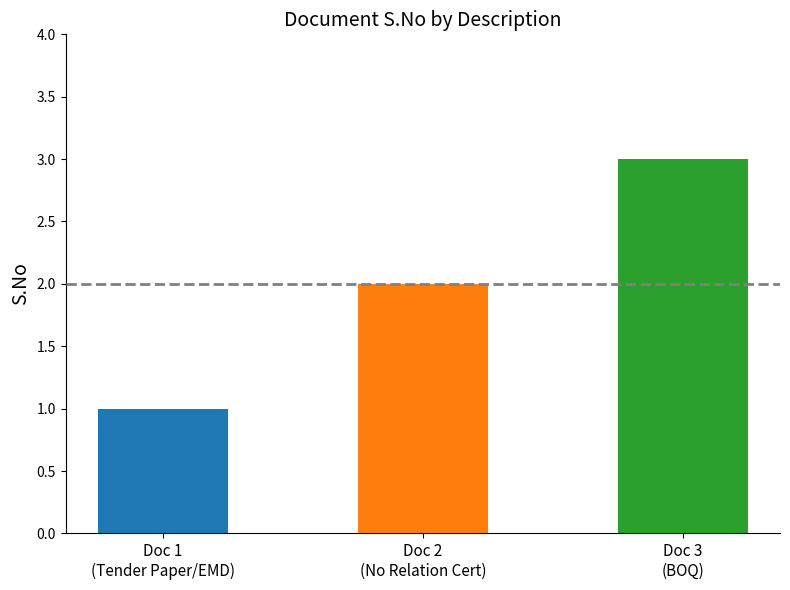

What is the maximum value shown in the chart?

3